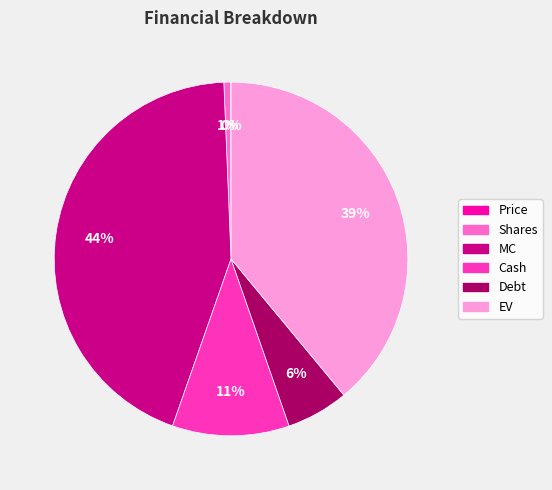

To the nearest percent, what is the average slice percentage?

17%